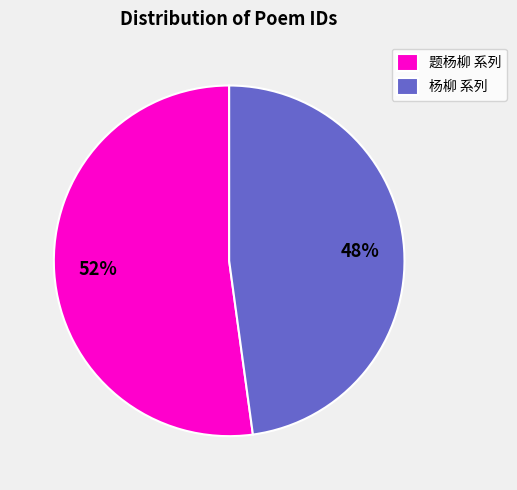

Combined, do 题杨柳 系列 and 杨柳 系列 account for over 50%?

Yes